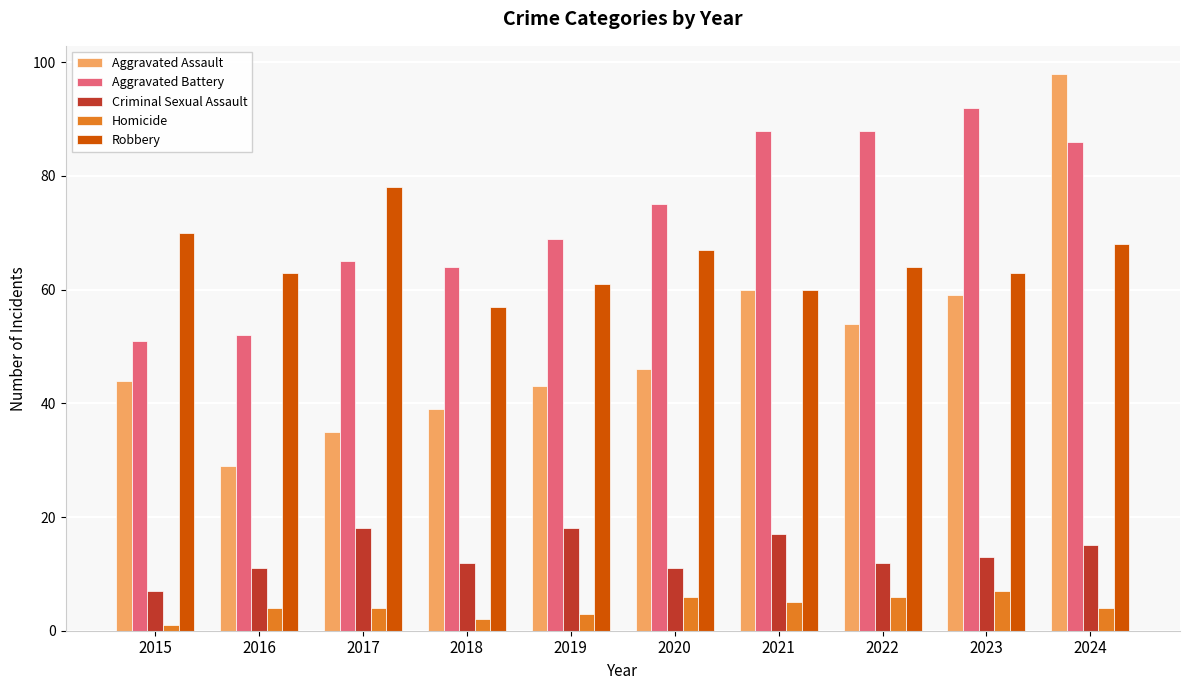

Are the bars grouped side by side (vs. stacked)?

Yes